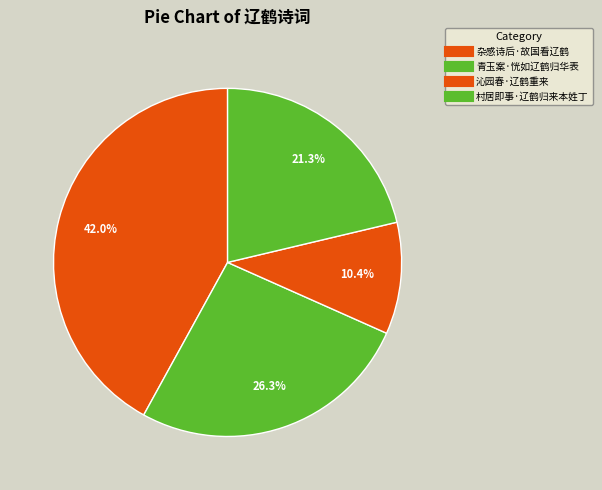

Count the number of slices in the pie.

4